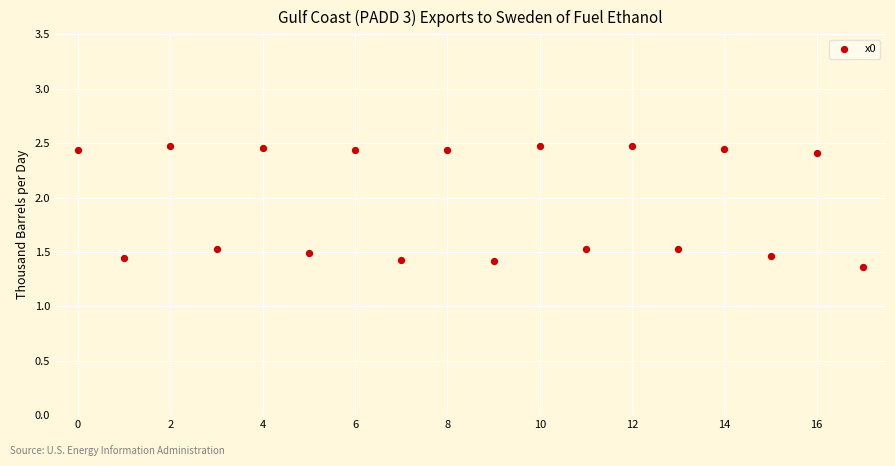

What is the range of Y values (max minus min)?

1.1